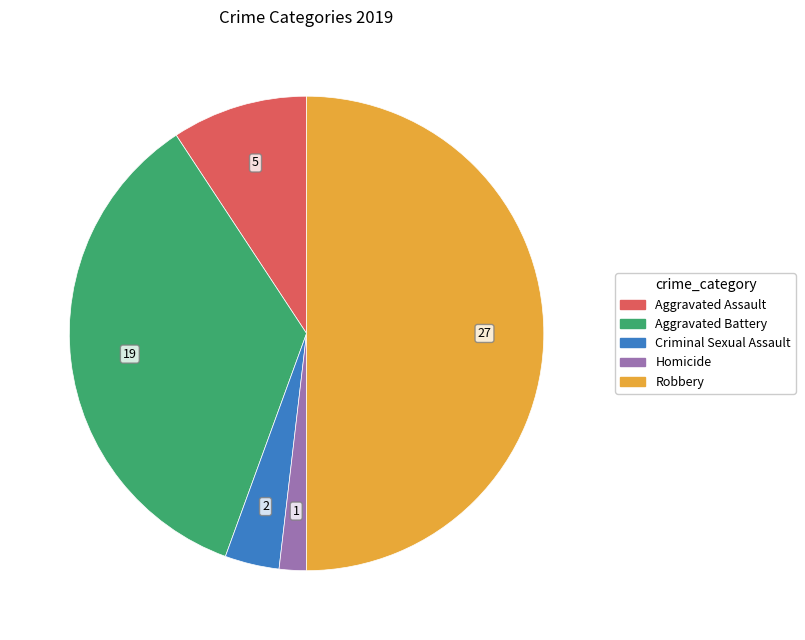

Rank the categories by value from highest to lowest.

Robbery, Aggravated Battery, Aggravated Assault, Criminal Sexual Assault, Homicide